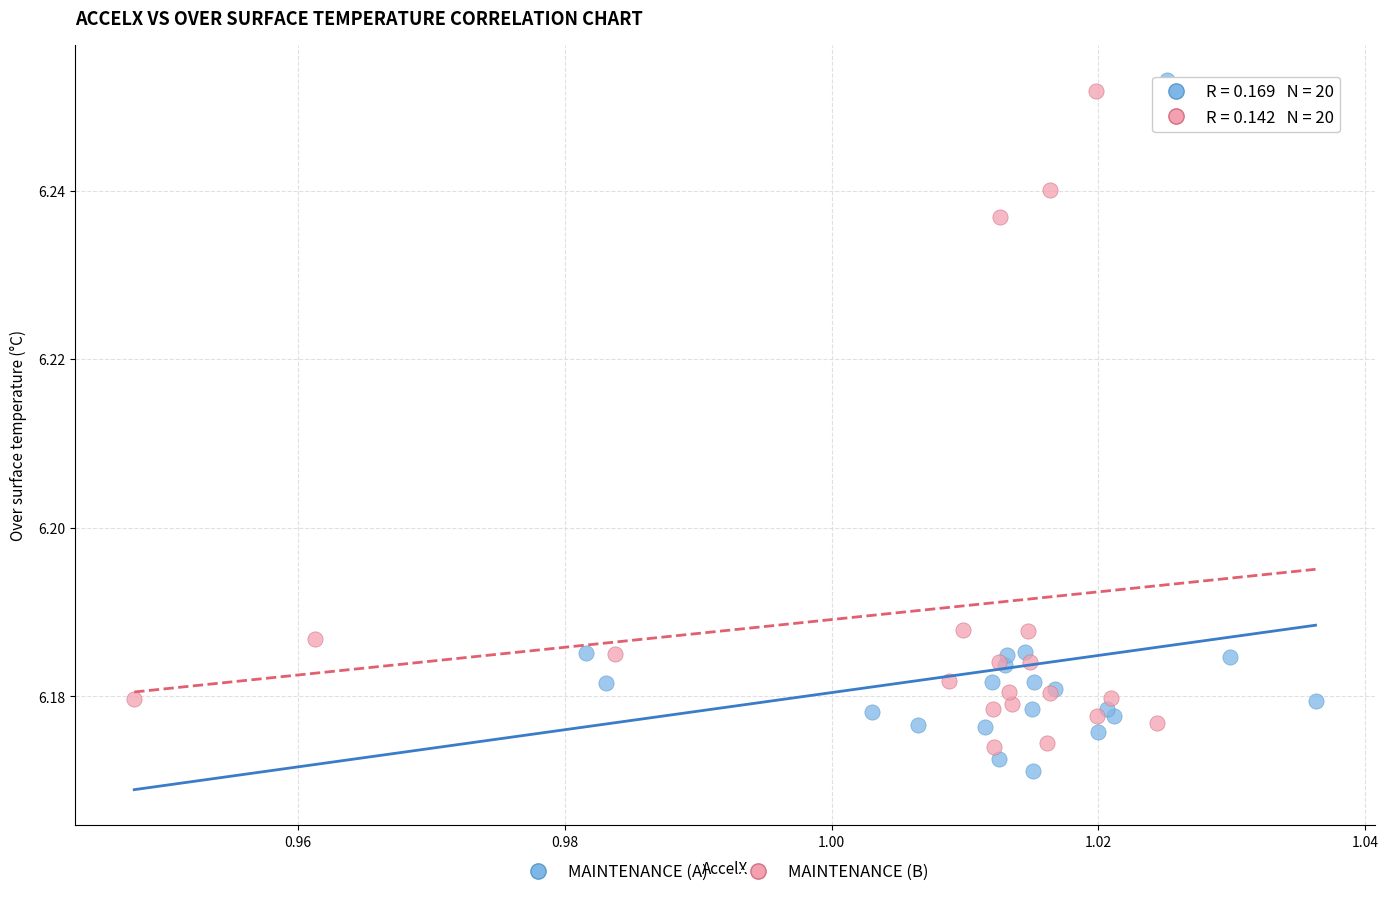

Which series reaches the minimum Y coordinate?

MAINTENANCE (A)